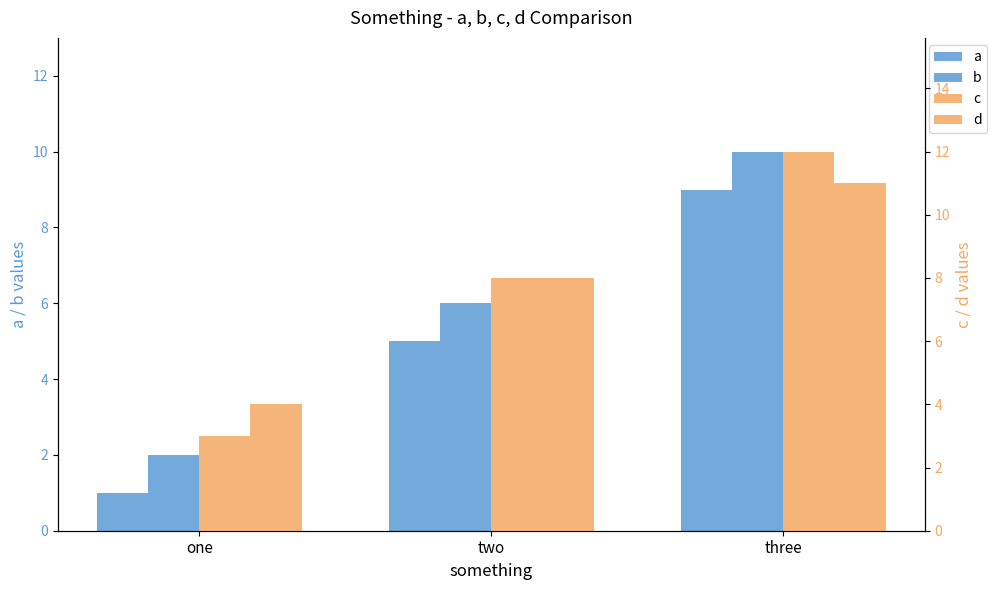

How many series are shown in this chart?

4